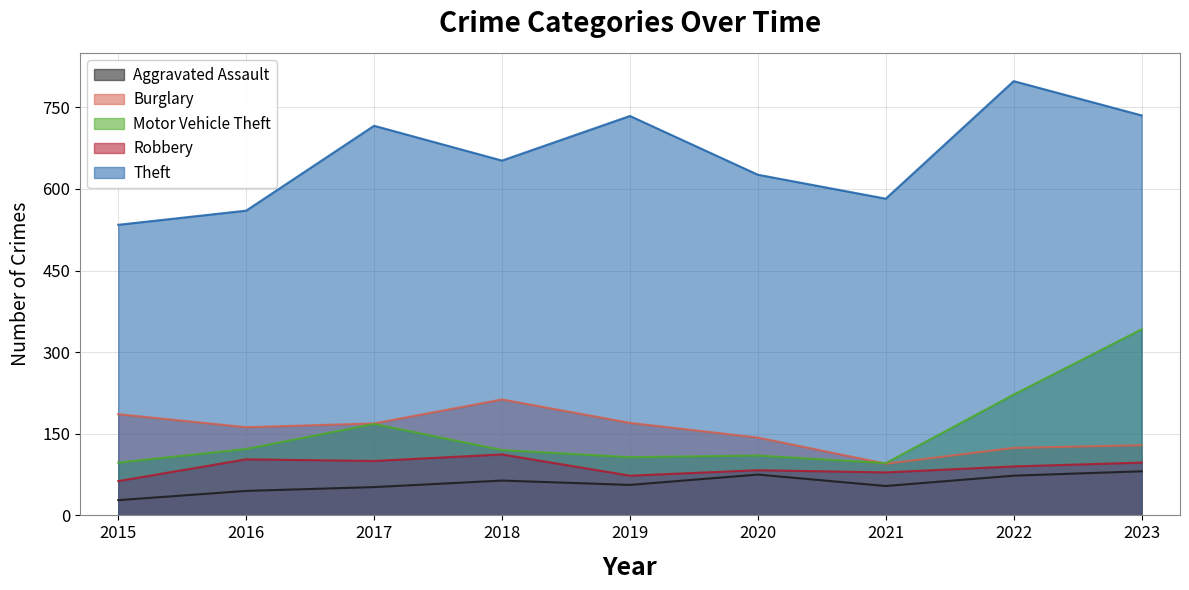

How many values in the Motor Vehicle Theft series exceed 120?

4